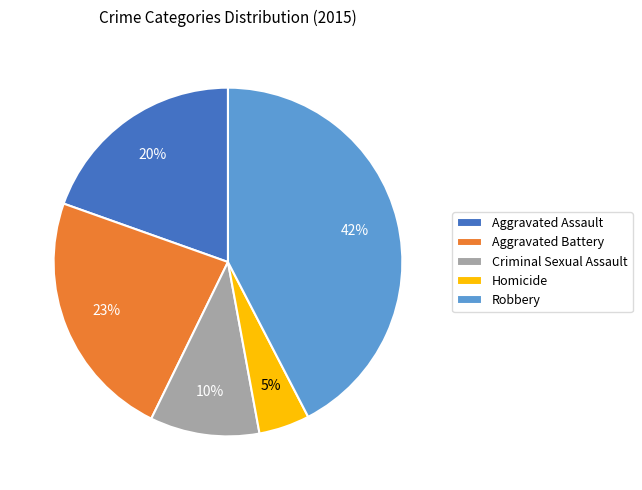

Is it true that Aggravated Battery is 23% of the pie?

True